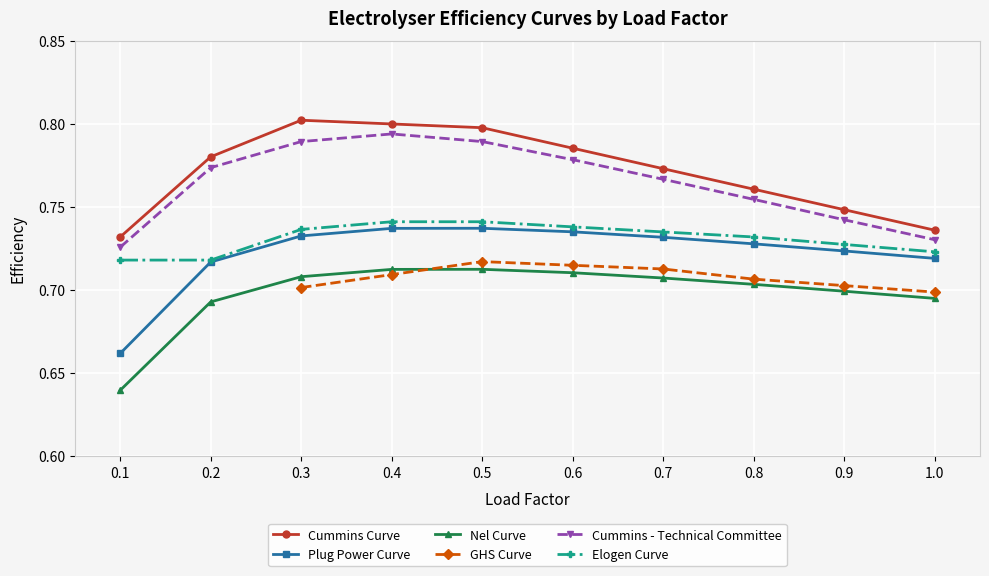

Is the value of Cummins Curve at 0.9 greater than the value of Elogen Curve at 0.3?

Yes